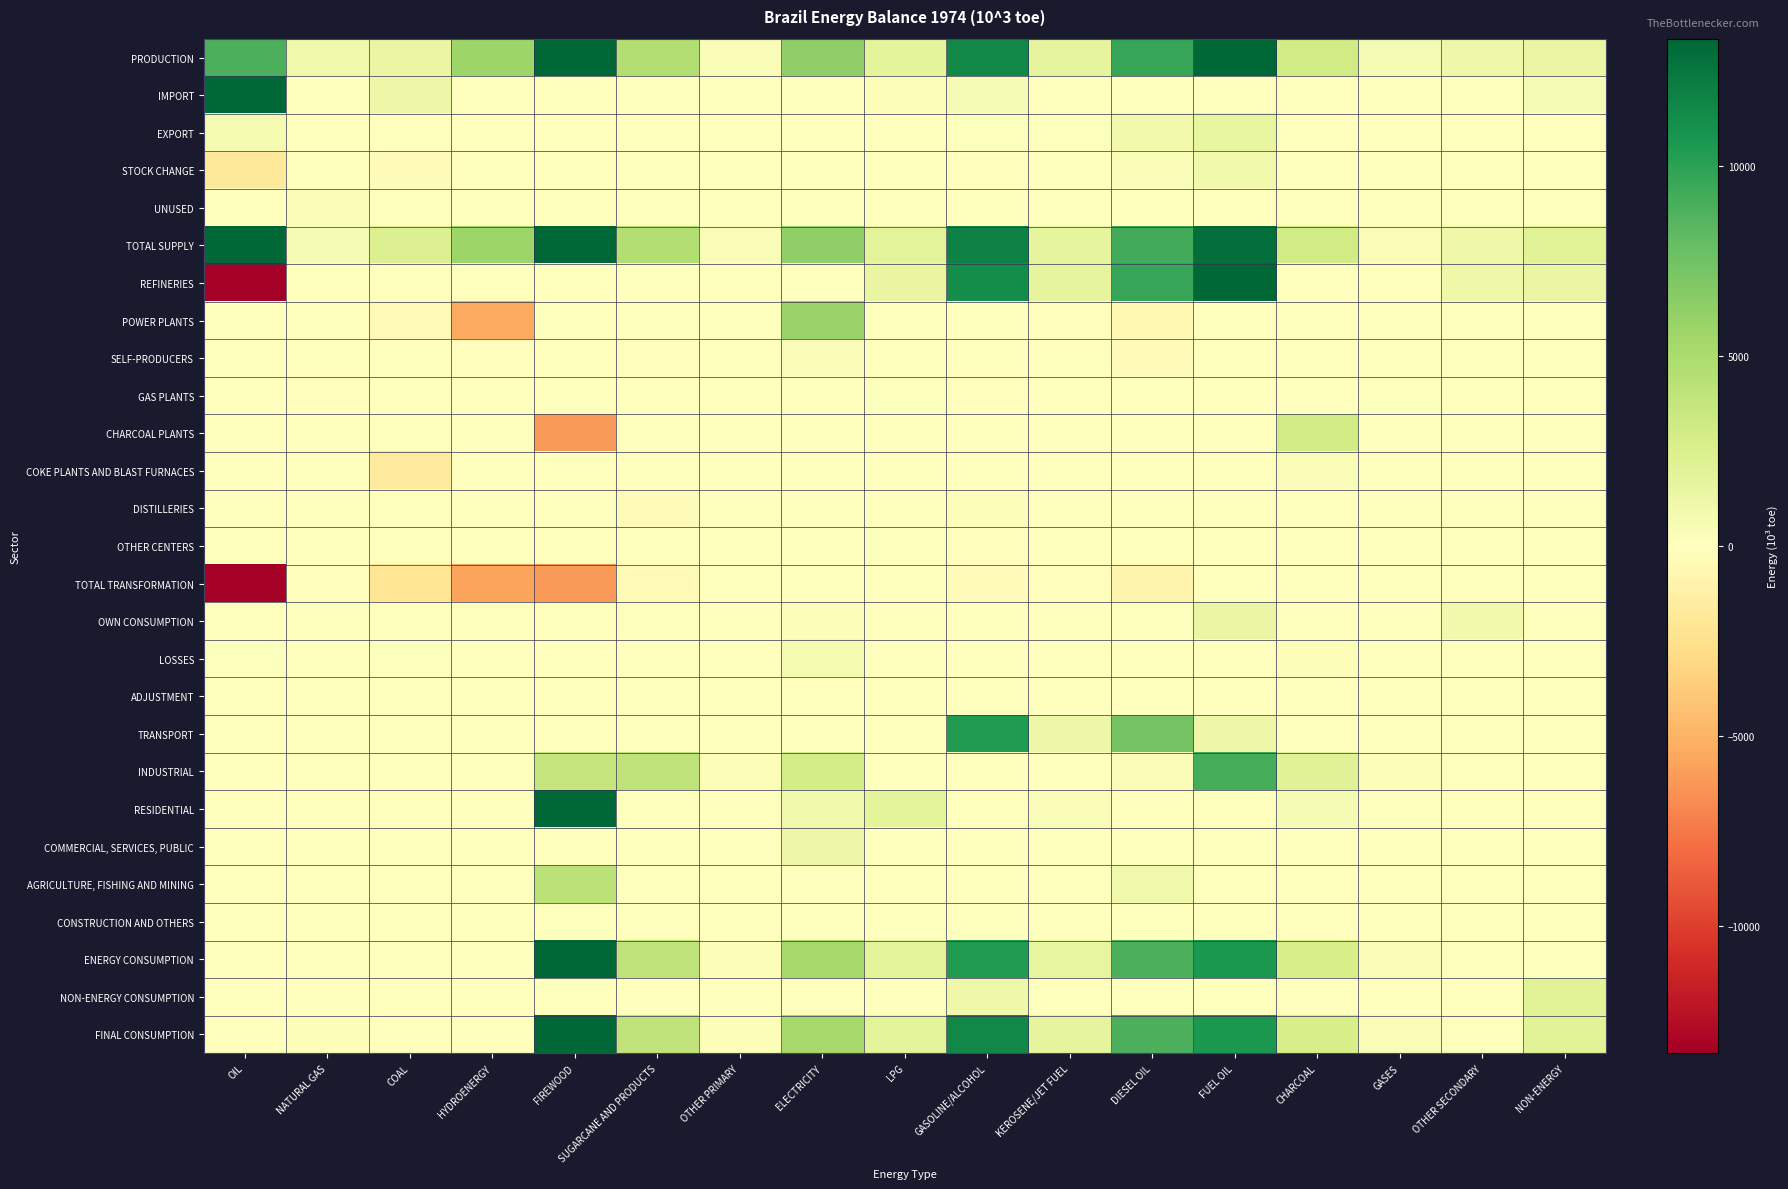

Which series has the widest spread of values?

REFINERIES